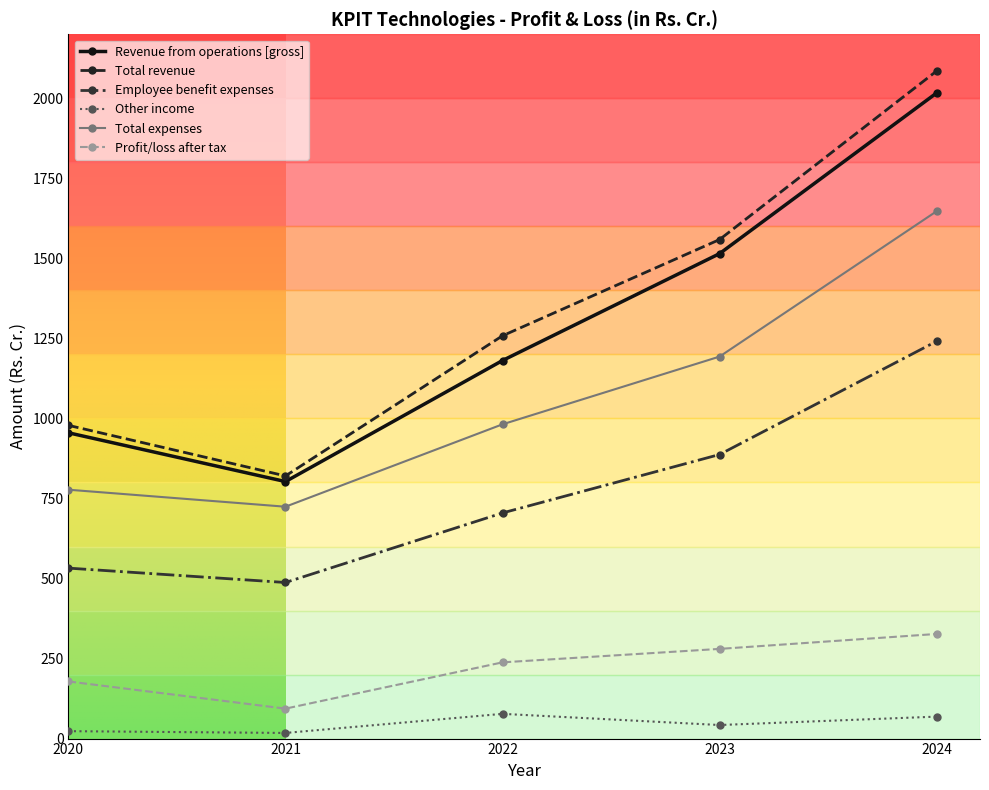

How many data points in Other income are less than 42?

2